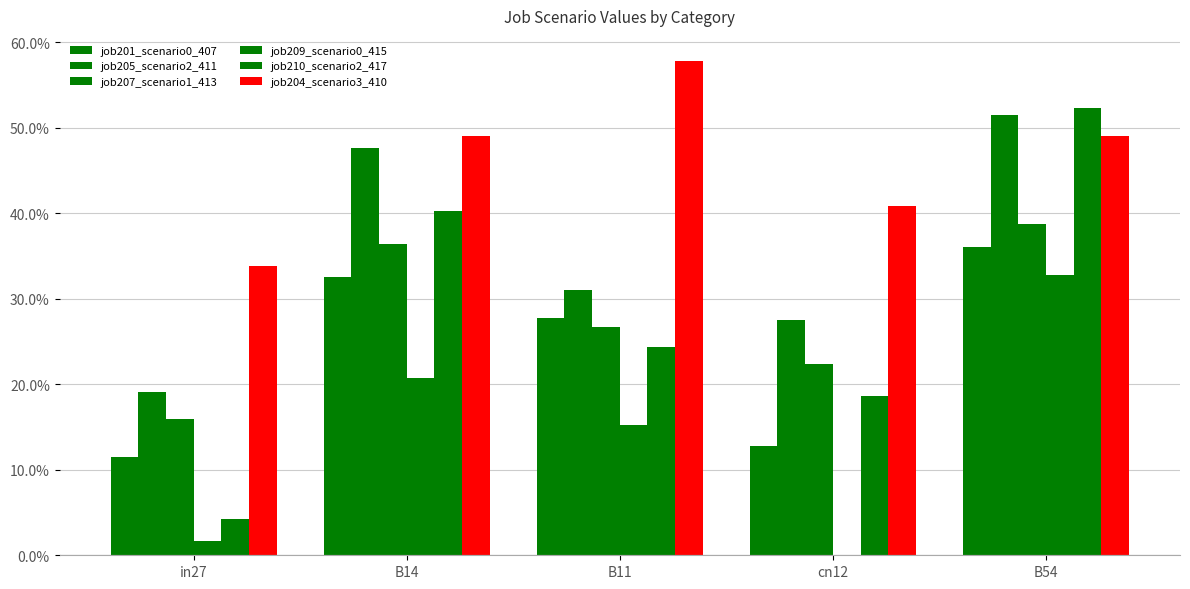

At B14, list the series in order from largest to smallest.

job204_scenario3_410, job205_scenario2_411, job210_scenario2_417, job207_scenario1_413, job201_scenario0_407, job209_scenario0_415